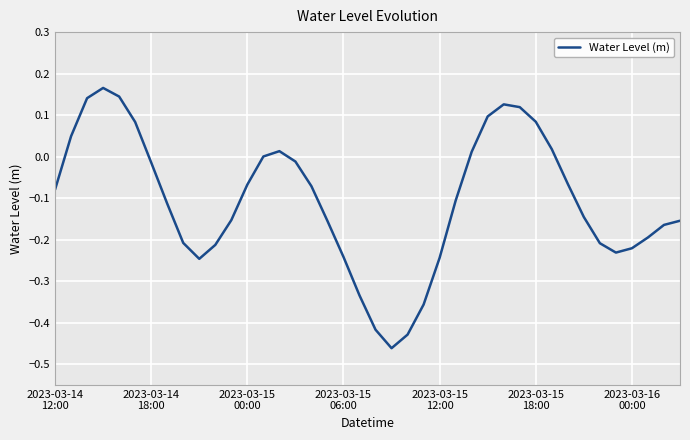

What is the difference between the maximum and minimum values?

0.6